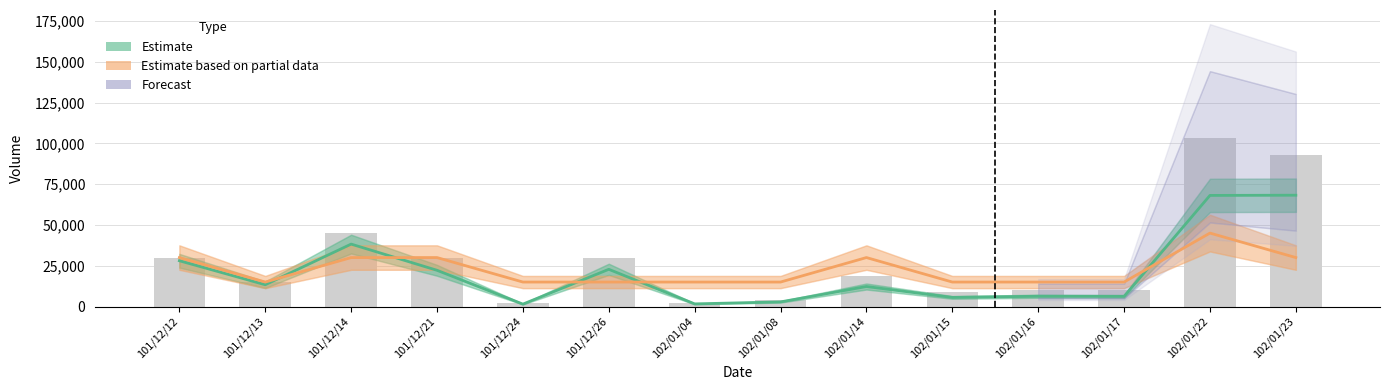

Is it true that Estimate equals 6200 at 102/01/17?

True